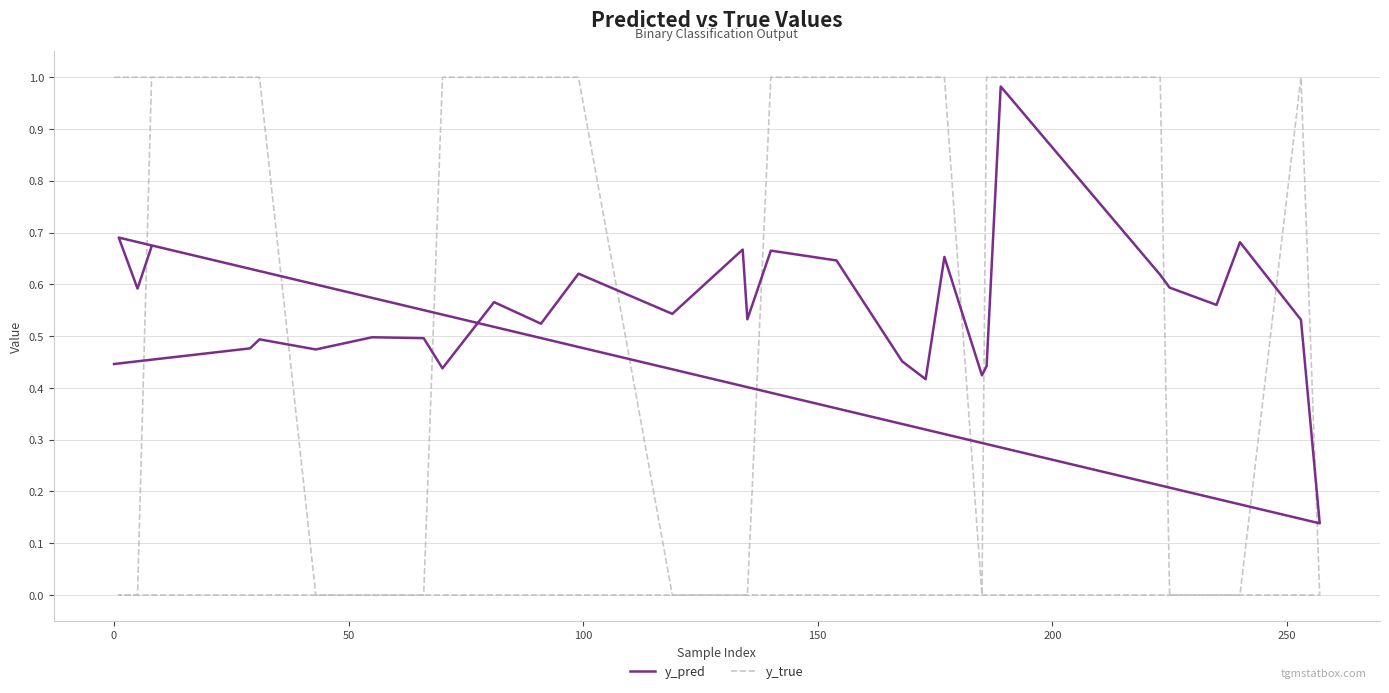

Rank the series by their maximum value, from highest to lowest.

y_true, y_pred